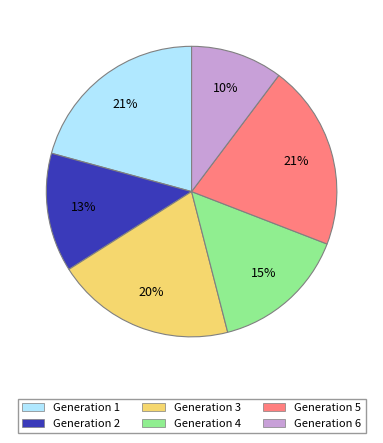

Do Generation 4 and Generation 5 together represent more than half of the pie?

No